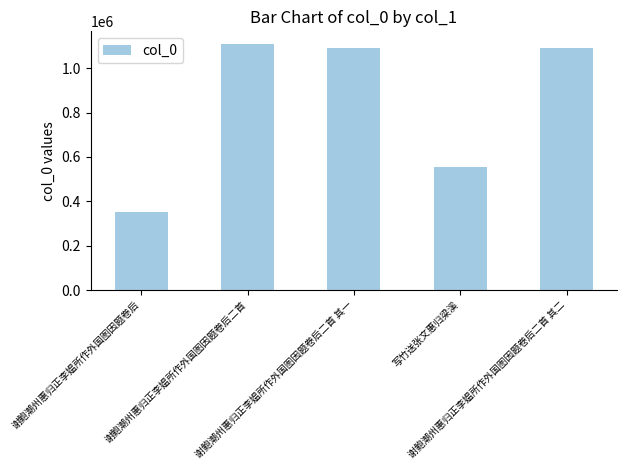

How many bars are there in total?

5